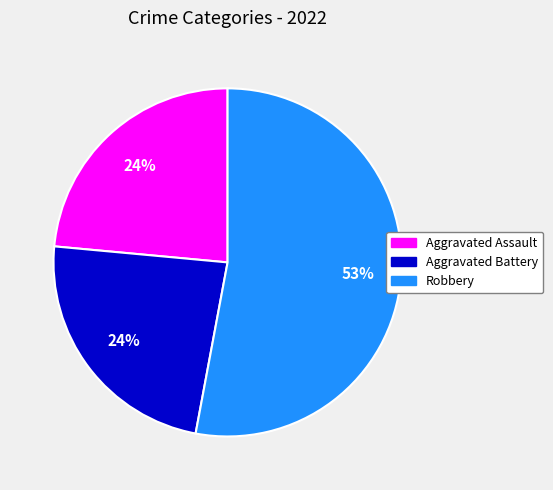

Combined, do Aggravated Assault and Aggravated Battery account for over 50%?

No